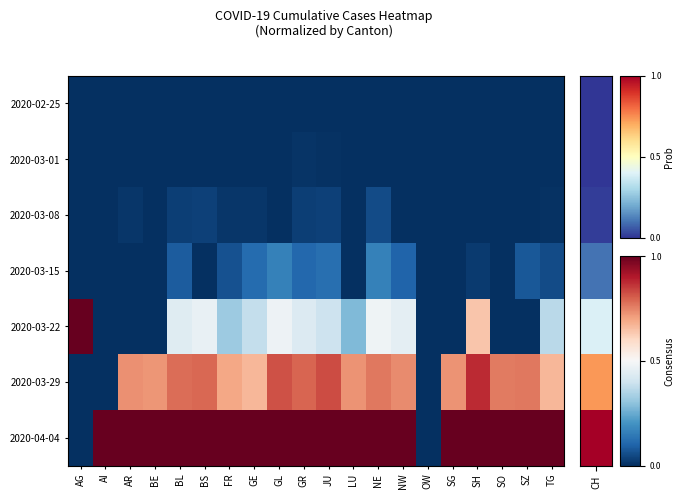

Reading left to right, what are all the values shown in this chart?

2020-02-25: AG=0.0	AI=0.0	AR=0.0	BE=0.0	BL=0.0	BS=0.0	FR=0.0	GE=0.0	GL=0.0	GR=0.0	JU=0.0	LU=0.0	NE=0.0	NW=0.0	OW=0.0	SG=0.0	SH=0.0	SO=0.0	SZ=0.0	TG=0.0
2020-03-01: AG=0.0	AI=0.0	AR=0.0	BE=0.0	BL=0.0	BS=0.0	FR=0.0	GE=0.0	GL=0.0	GR=0.0	JU=0.0	LU=0.0	NE=0.0	NW=0.0	OW=0.0	SG=0.0	SH=0.0	SO=0.0	SZ=0.0	TG=0.0
2020-03-08: AG=0.0	AI=0.0	AR=0.0	BE=0.0	BL=0.0	BS=0.0	FR=0.0	GE=0.0	GL=0.0	GR=0.0	JU=0.0	LU=0.0	NE=0.1	NW=0.0	OW=0.0	SG=0.0	SH=0.0	SO=0.0	SZ=0.0	TG=0.0
2020-03-15: AG=0.0	AI=0.0	AR=0.0	BE=0.0	BL=0.1	BS=0.0	FR=0.1	GE=0.1	GL=0.2	GR=0.1	JU=0.1	LU=0.0	NE=0.2	NW=0.1	OW=0.0	SG=0.0	SH=0.0	SO=0.0	SZ=0.1	TG=0.1
2020-03-22: AG=1.0	AI=0.0	AR=0.0	BE=0.0	BL=0.4	BS=0.5	FR=0.3	GE=0.4	GL=0.5	GR=0.4	JU=0.4	LU=0.3	NE=0.5	NW=0.5	OW=0.0	SG=0.0	SH=0.6	SO=0.0	SZ=0.0	TG=0.4
2020-03-29: AG=0.0	AI=0.0	AR=0.7	BE=0.7	BL=0.8	BS=0.8	FR=0.7	GE=0.7	GL=0.8	GR=0.8	JU=0.8	LU=0.7	NE=0.8	NW=0.7	OW=0.0	SG=0.7	SH=0.9	SO=0.8	SZ=0.8	TG=0.7
2020-04-04: AG=0.0	AI=1.0	AR=1.0	BE=1.0	BL=1.0	BS=1.0	FR=1.0	GE=1.0	GL=1.0	GR=1.0	JU=1.0	LU=1.0	NE=1.0	NW=1.0	OW=0.0	SG=1.0	SH=1.0	SO=1.0	SZ=1.0	TG=1.0